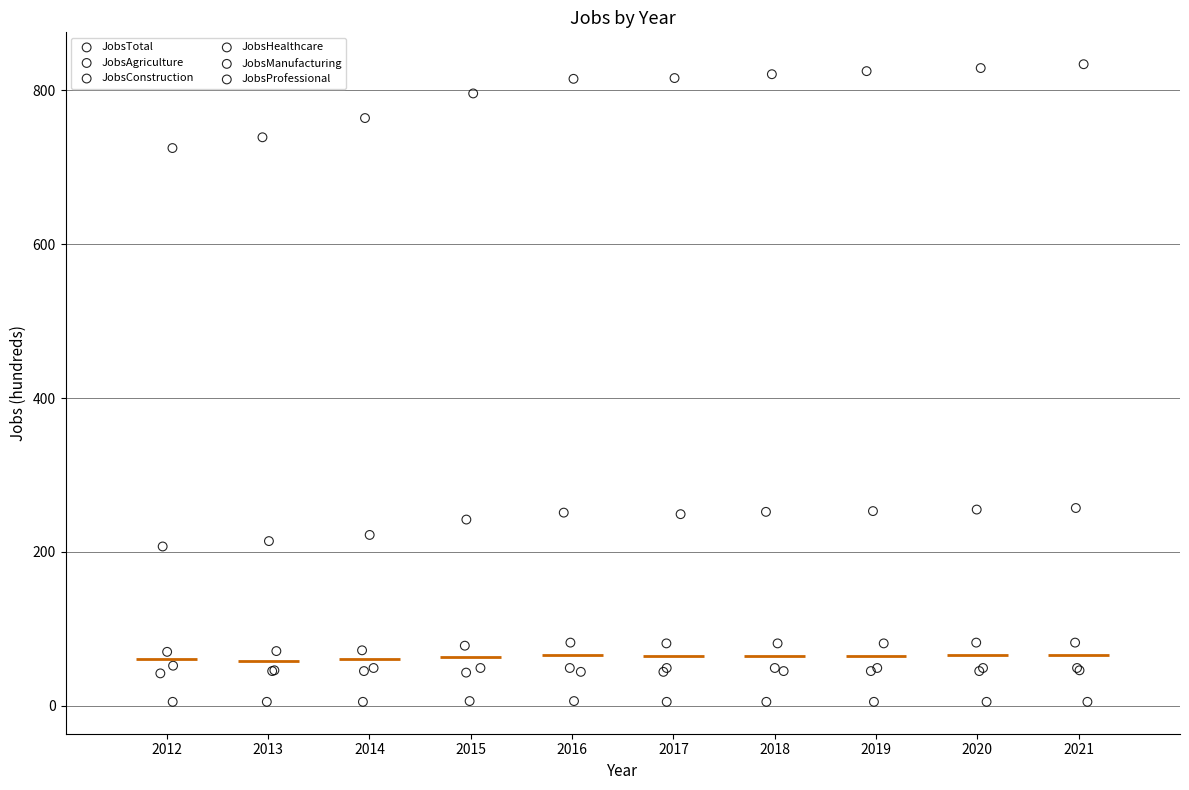

Which series has the widest spread of Y values?

JobsTotal